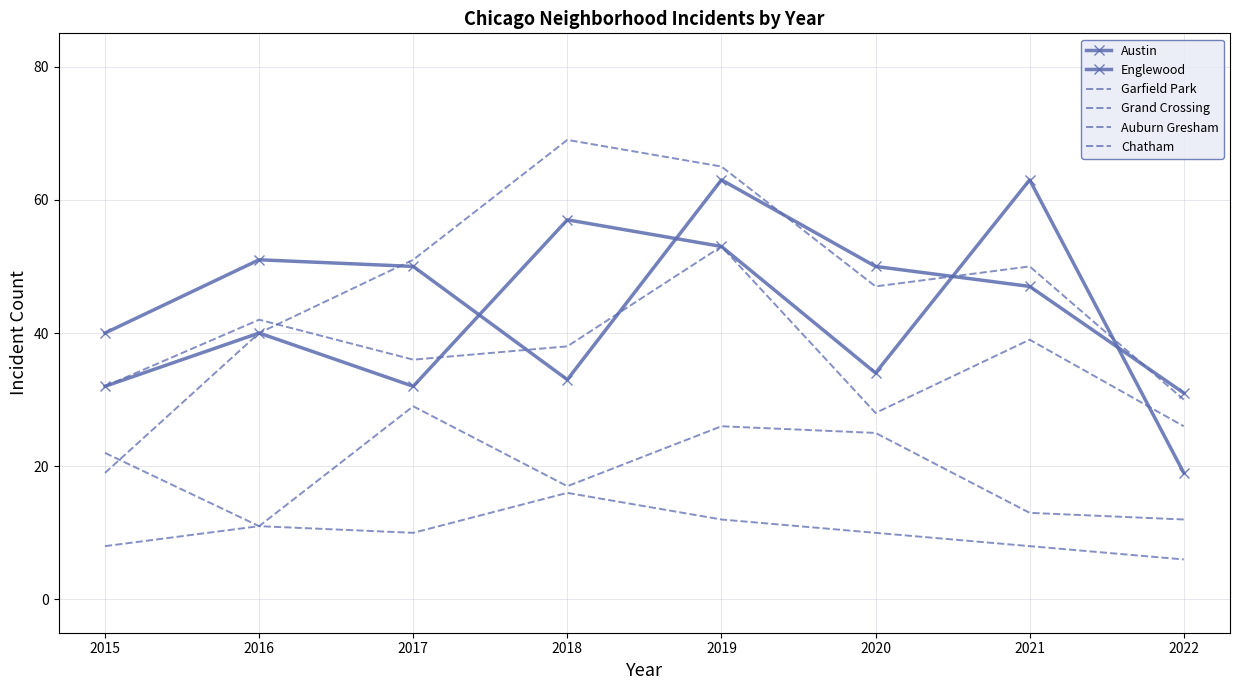

At which category does Austin reach its first local valley?

2017